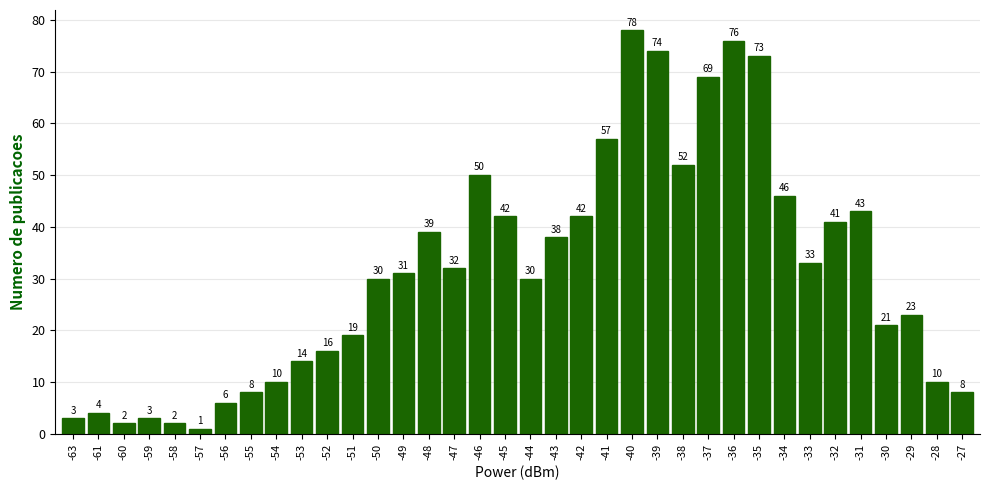

What is the sum of all values?

1126